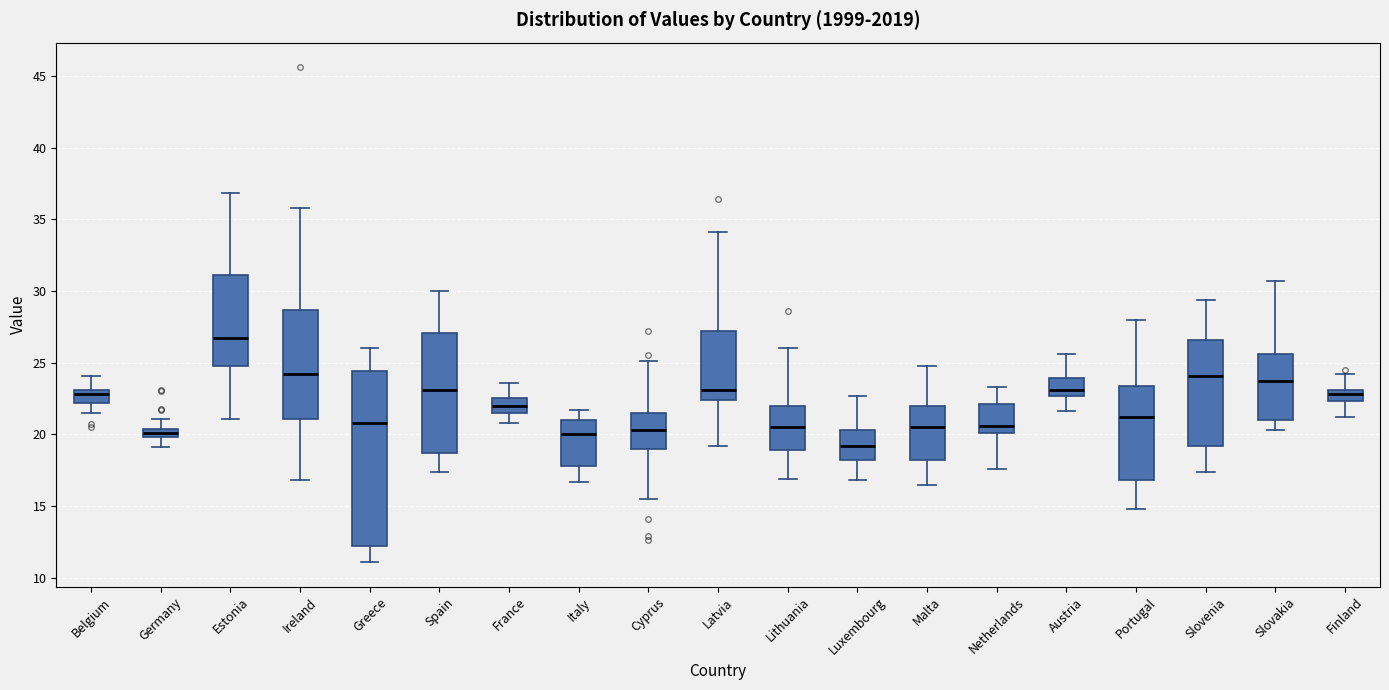

Where is the lower edge of the box for Slovenia on the y-axis? The values are not printed on the chart, so give them approximately, as read against the axis.

19.0